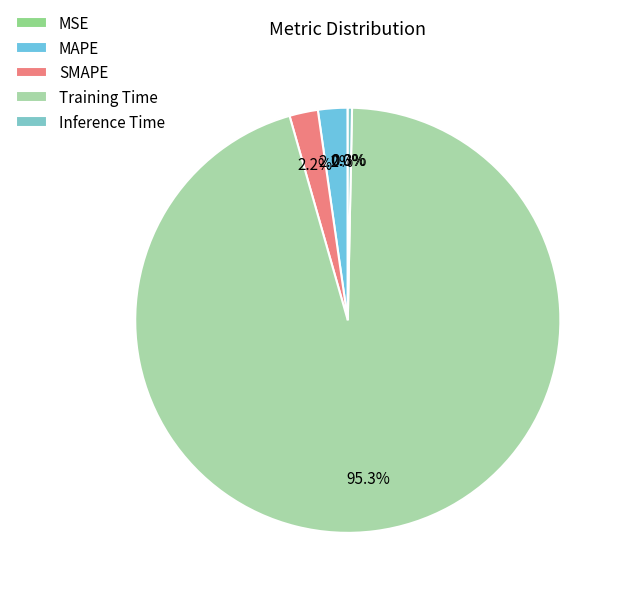

Does Inference Time account for over 50% of the chart?

No